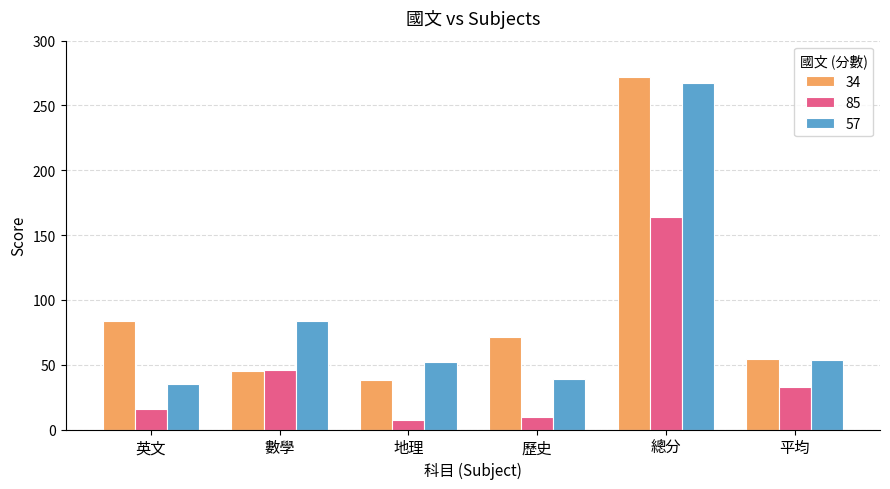

Does the chart contain any negative values?

No